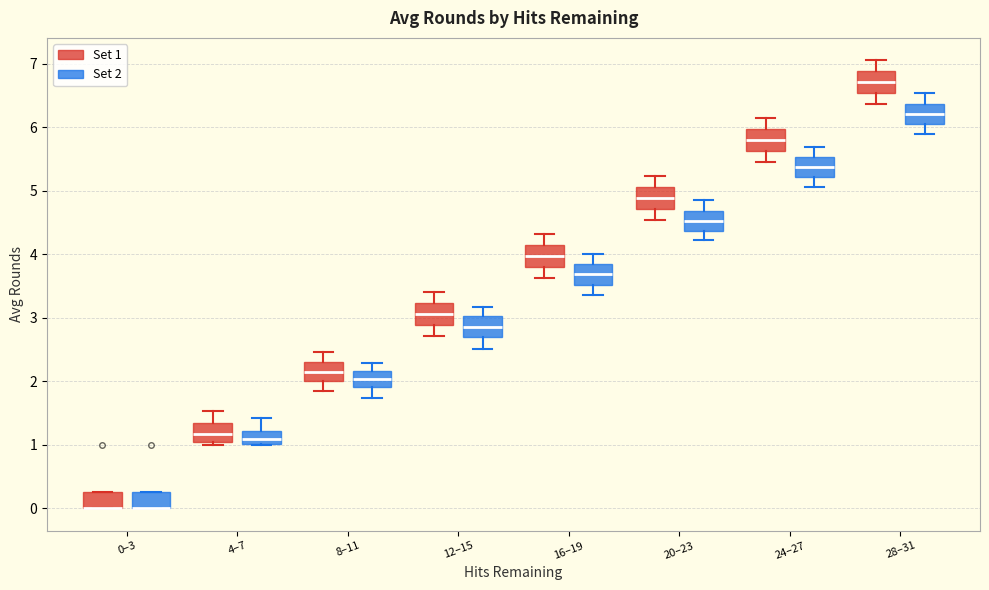

Reading left to right, read every box against the y-axis: the position of its median line, the range the box covers, and the ends of its whiskers. The values are not printed on the chart, so give them approximately, as read against the axis.

0–3 (Set 1): median 0.0 (drawn on the box's lower edge), box 0.0 to 0.3, whiskers 0.0 to 0.3
0–3 (Set 2): median 0.0 (drawn on the box's lower edge), box 0.0 to 0.3, whiskers 0.0 to 0.3
4–7 (Set 1): median 1.2, box 1.0 to 1.3, whiskers 1.0 (just below the box's lower edge) to 1.5
4–7 (Set 2): median 1.1, box 1.0 to 1.2, whiskers 1.0 to 1.4
8–11 (Set 1): median 2.2, box 2.0 to 2.3, whiskers 1.8 to 2.5
8–11 (Set 2): median 2.0, box 1.9 to 2.2, whiskers 1.7 to 2.3
12–15 (Set 1): median 3.1, box 2.9 to 3.2, whiskers 2.7 to 3.4
12–15 (Set 2): median 2.9, box 2.7 to 3.0, whiskers 2.5 to 3.2
16–19 (Set 1): median 4.0, box 3.8 to 4.1, whiskers 3.6 to 4.3
16–19 (Set 2): median 3.7, box 3.5 to 3.9, whiskers 3.4 to 4.0
20–23 (Set 1): median 4.9, box 4.7 to 5.1, whiskers 4.5 to 5.2
20–23 (Set 2): median 4.5, box 4.4 to 4.7, whiskers 4.2 to 4.8
24–27 (Set 1): median 5.8, box 5.6 to 6.0, whiskers 5.5 to 6.1
24–27 (Set 2): median 5.4, box 5.2 to 5.5, whiskers 5.1 to 5.7
28–31 (Set 1): median 6.7, box 6.5 to 6.9, whiskers 6.4 to 7.1
28–31 (Set 2): median 6.2, box 6.1 to 6.4, whiskers 5.9 to 6.5